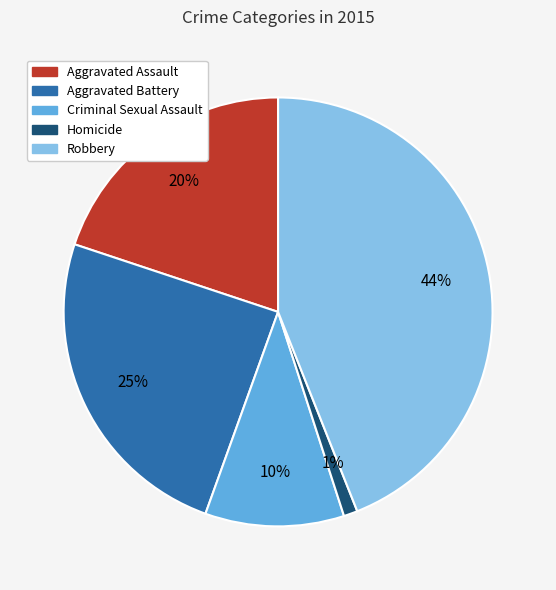

How many slices are in this pie chart?

5